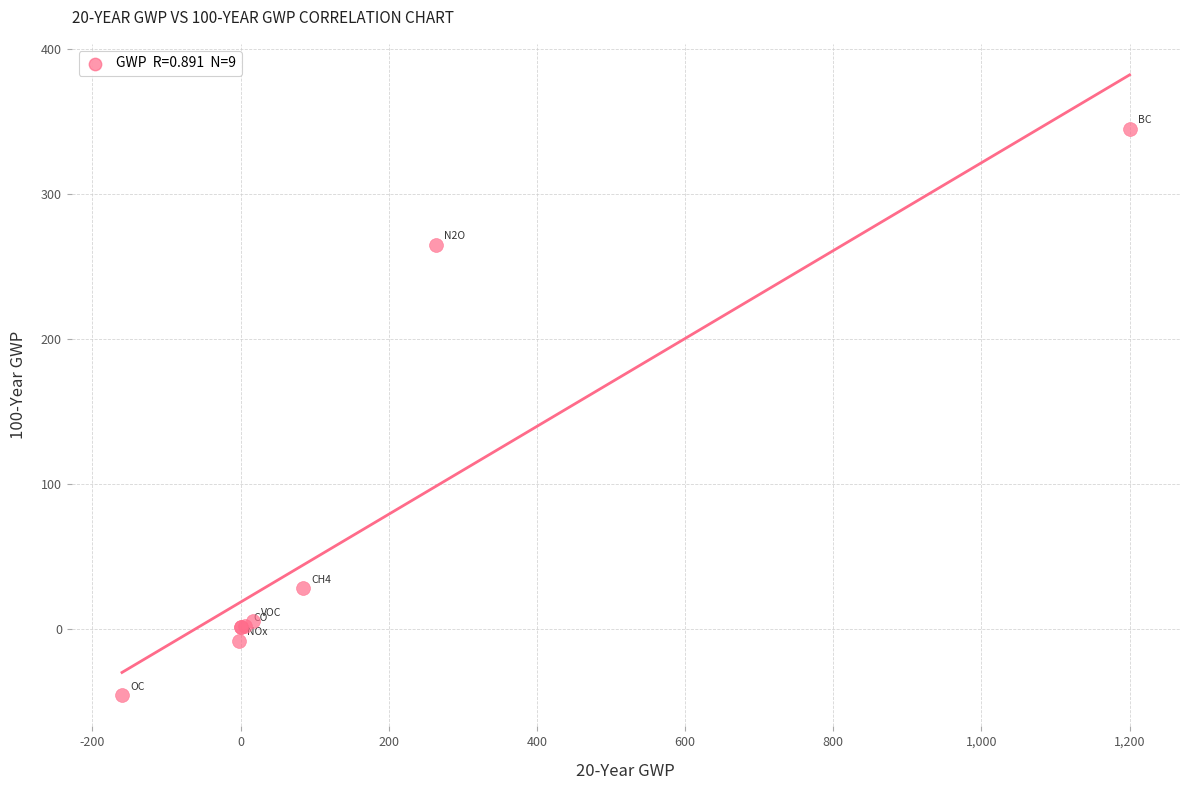

What Y value in the scatter plot is closest to 149?

265.0